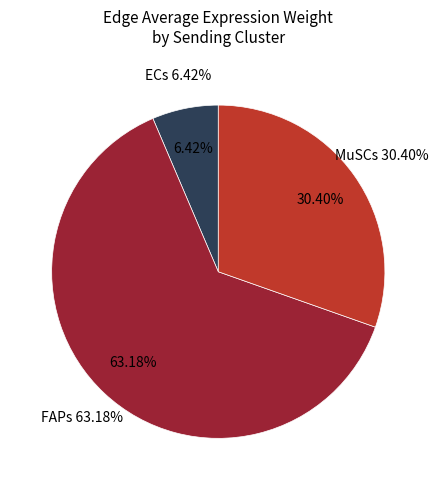

Rank the categories by value from highest to lowest.

FAPs, MuSCs, ECs